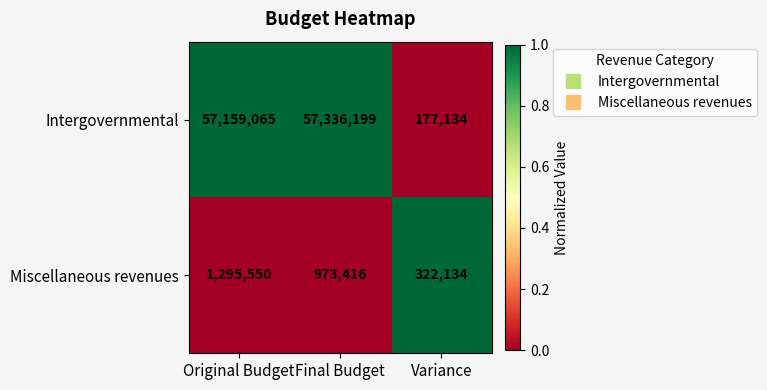

What is the greatest value displayed?

57336199